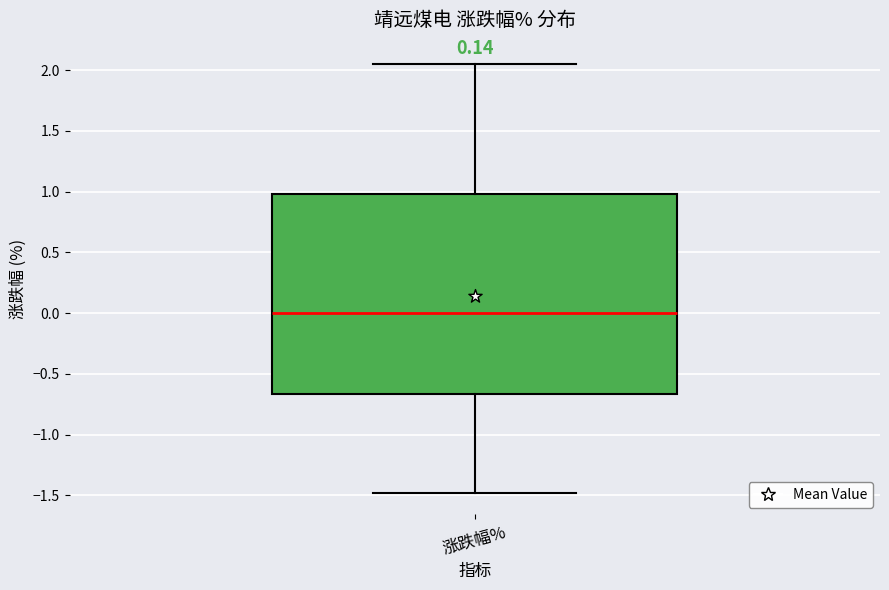

Where does the upper whisker of the box for 涨跌幅% end on the y-axis? The values are not printed on the chart, so give them approximately, as read against the axis.

2.05